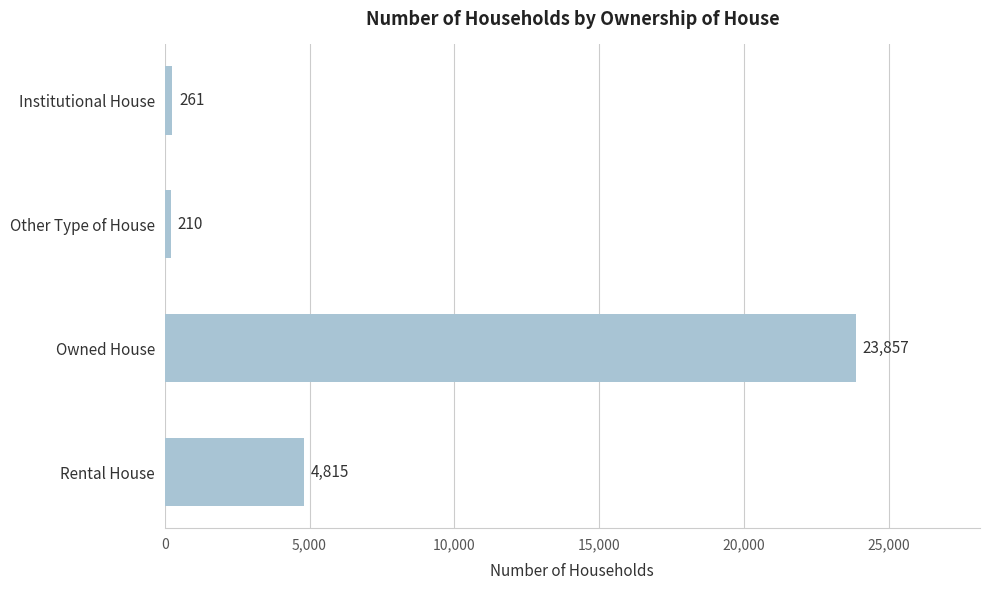

List the labels in order of value, largest first.

Owned House, Rental House, Institutional House, Other Type of House